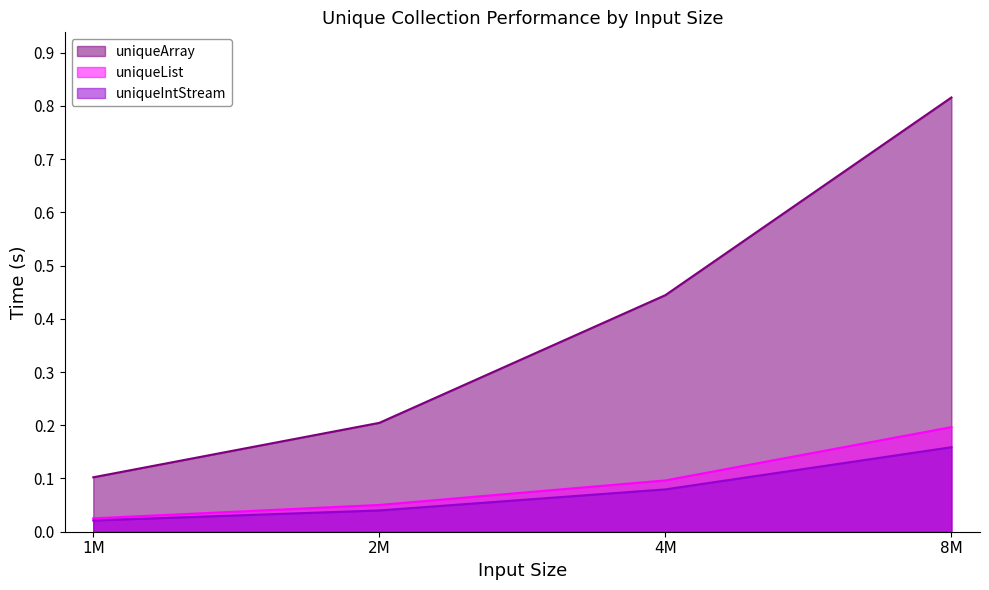

What position from the left is 2M?

2